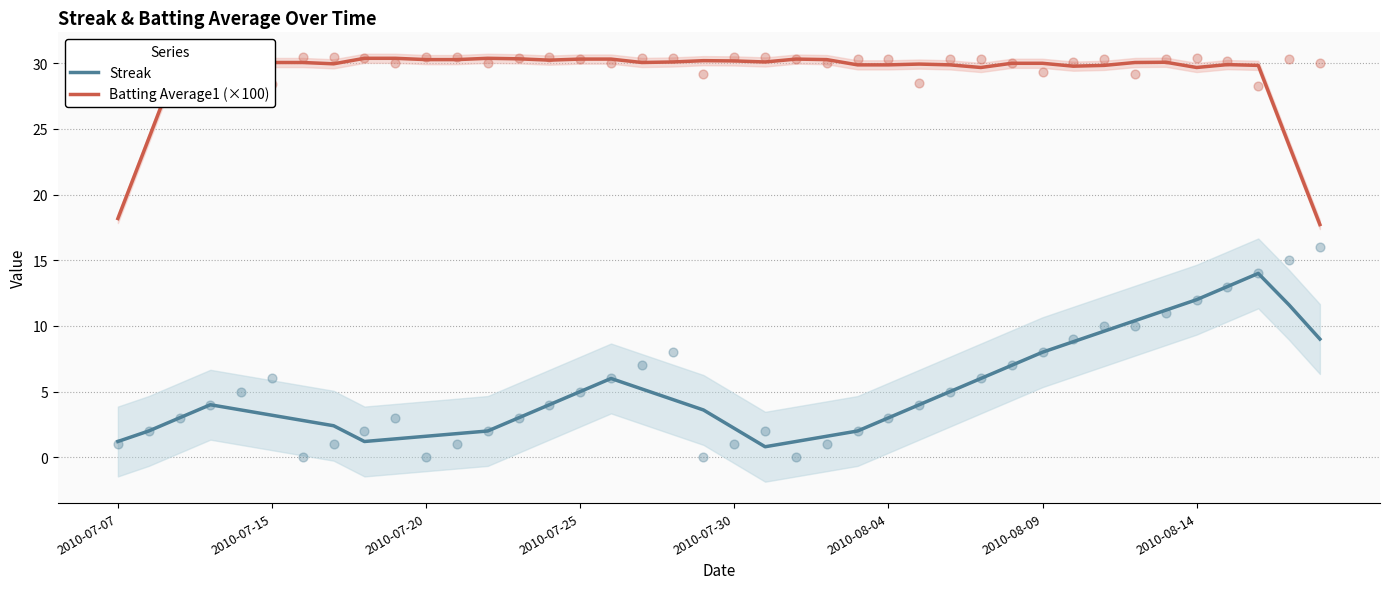

At how many categories does at least one series exceed 23?

38